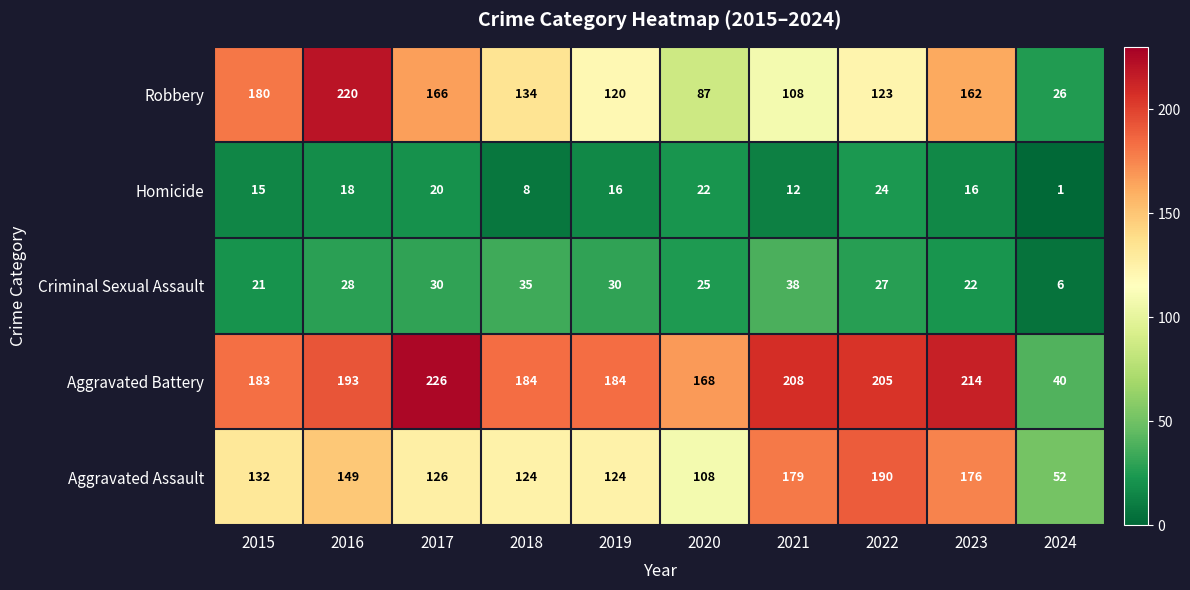

Which category has the highest value in the Aggravated Assault series?

2022